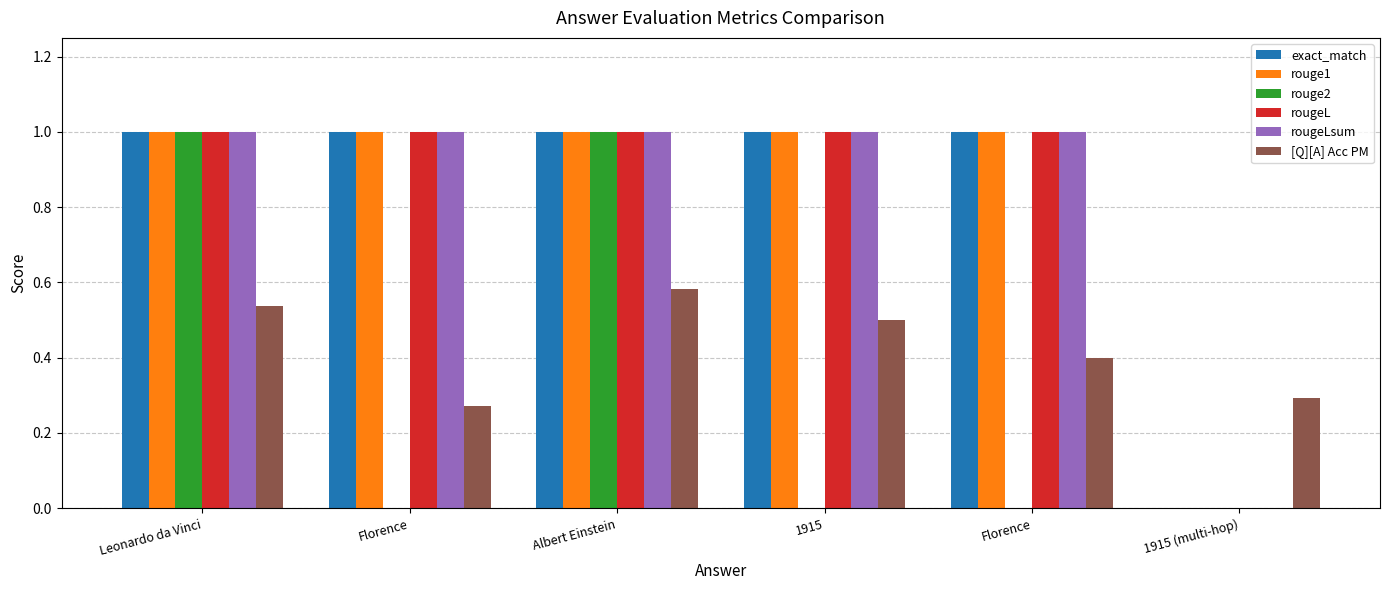

Is the value of rouge2 at Florence greater than the value of exact_match at Florence?

No